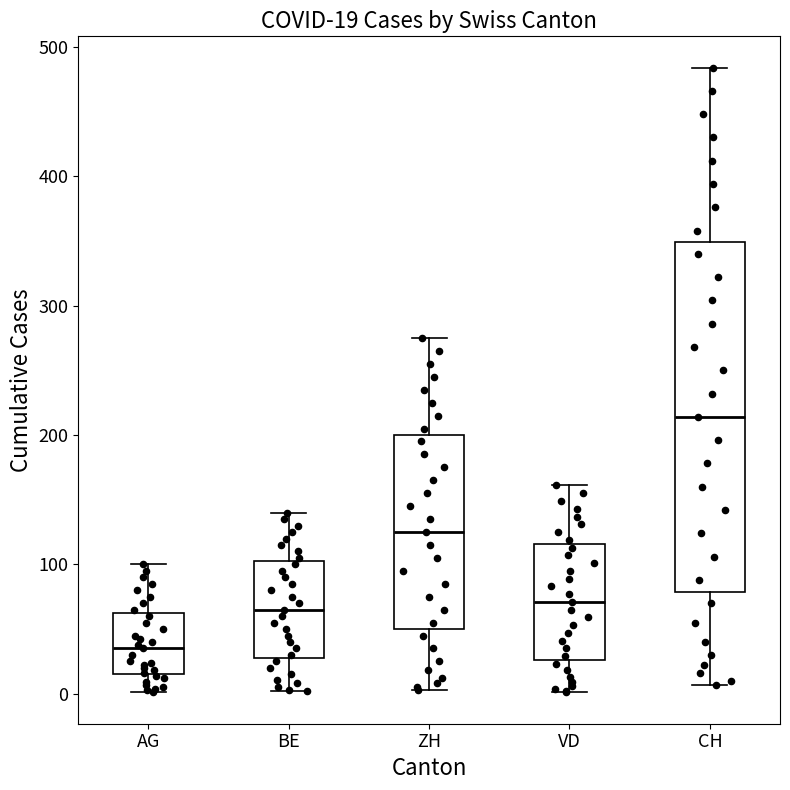

Which box has the lowest median line?

AG